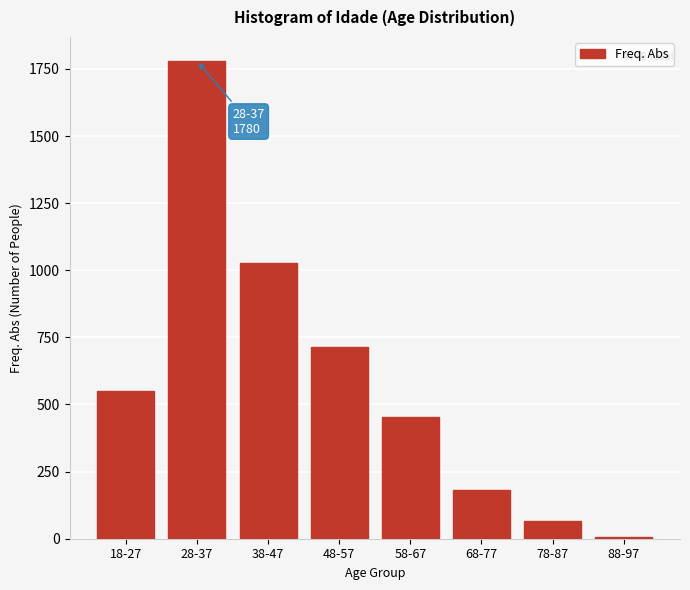

Reading right to left, list all the values displayed in this chart.

88-97=7	78-87=65	68-77=181	58-67=454	48-57=713	38-47=1028	28-37=1780	18-27=550